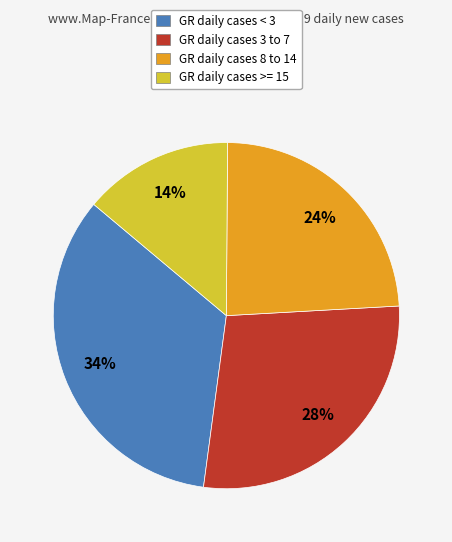

How many slices are in this pie chart?

4